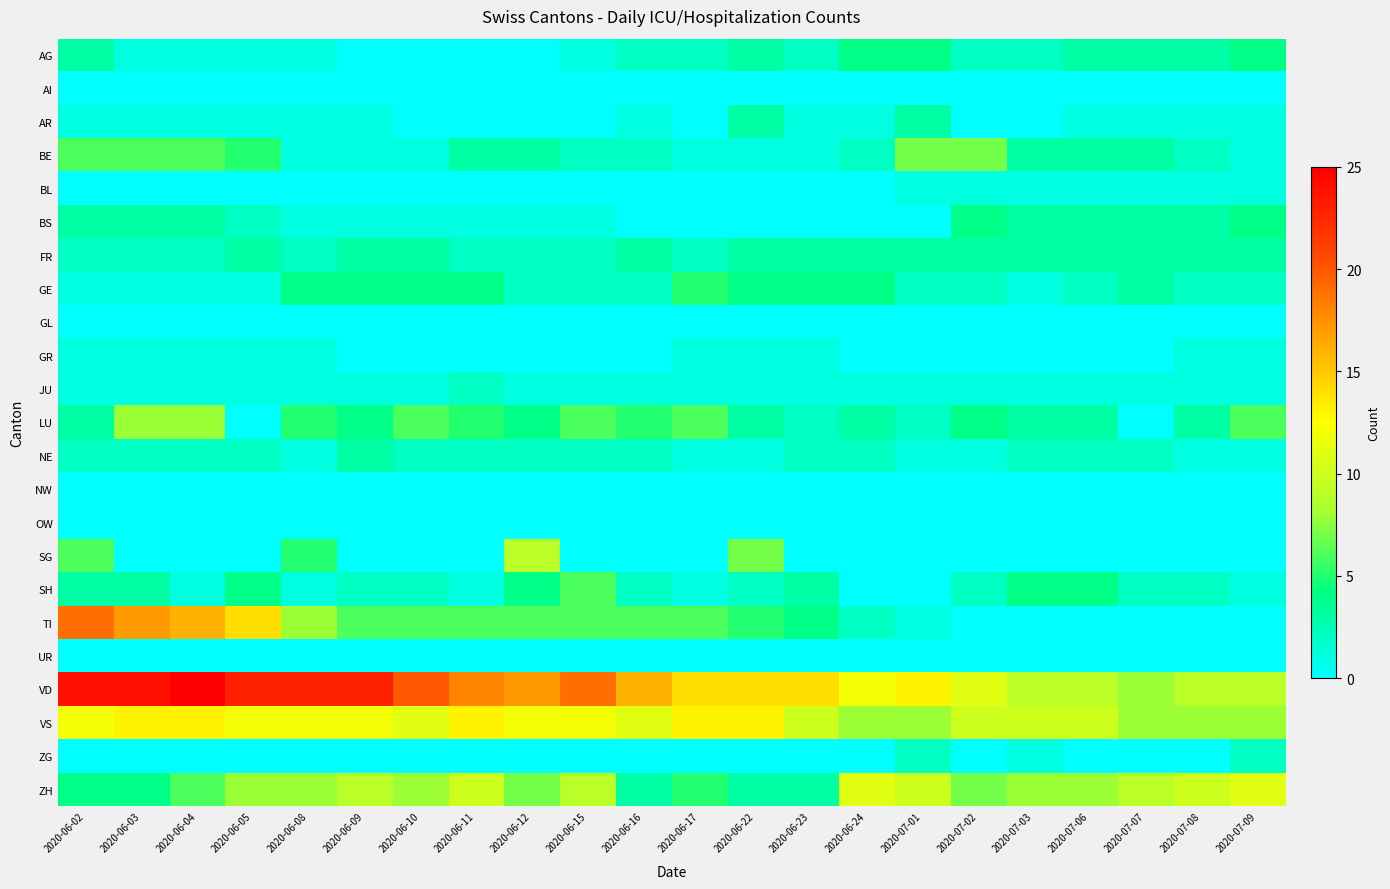

Between 2020-06-12 and 2020-06-11, which is larger?

2020-06-12